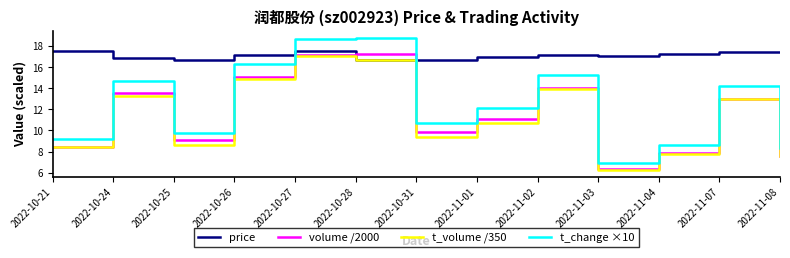

What is the sum of the t_volume /350 values at 2022-11-03 and 2022-10-24?

19.4